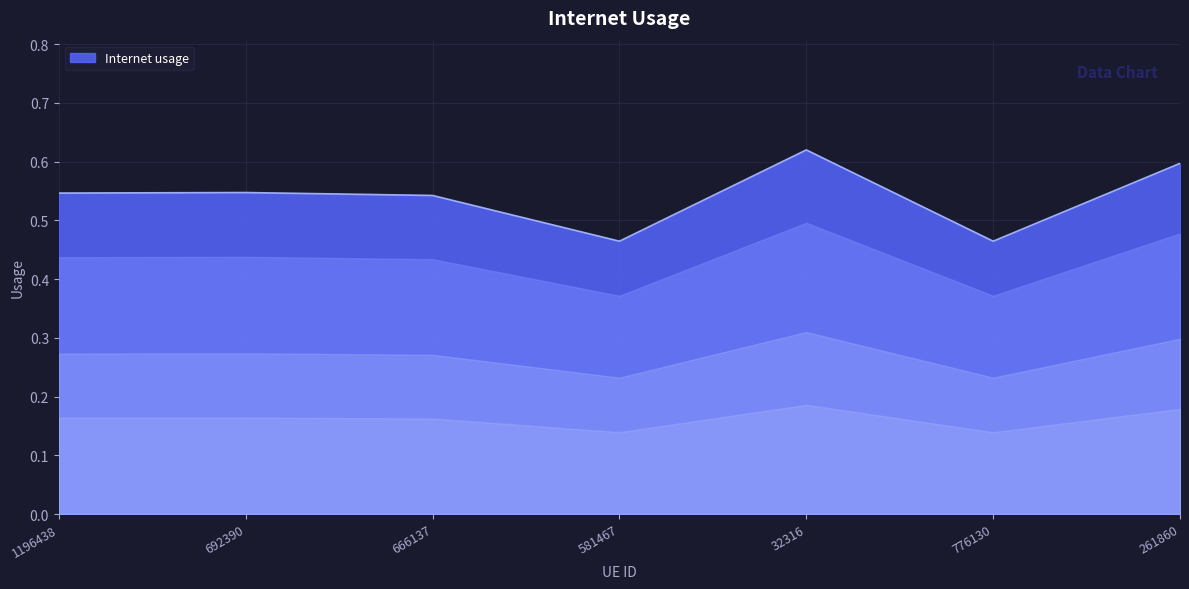

Between 261860 and 692390, which is larger?

261860